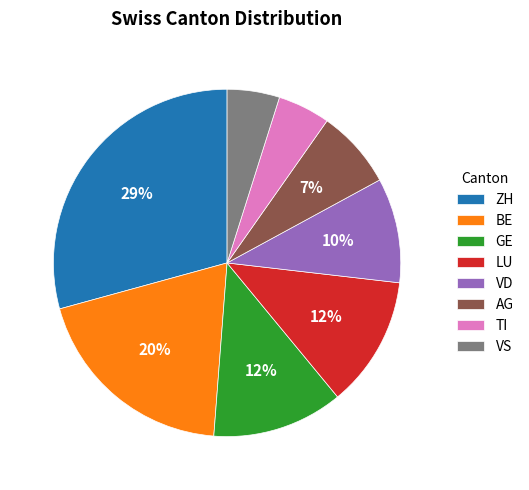

Between LU and TI, which is larger?

LU